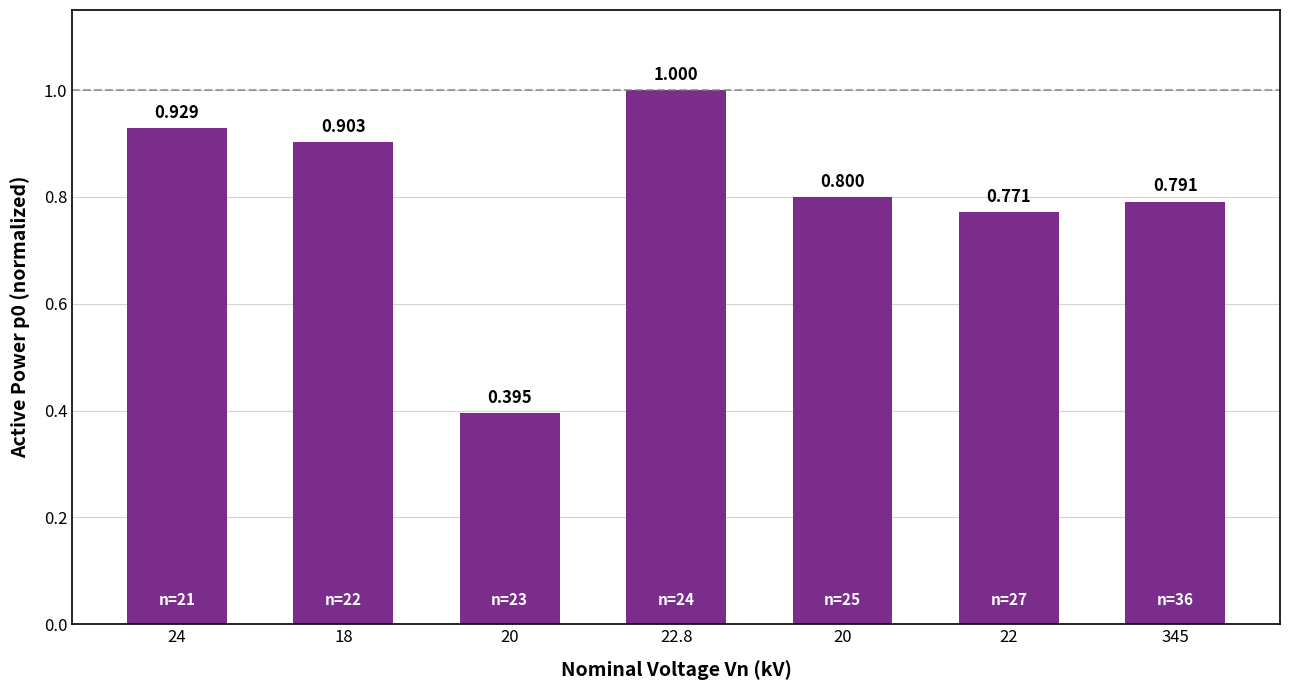

How many categories are shown in the chart?

7